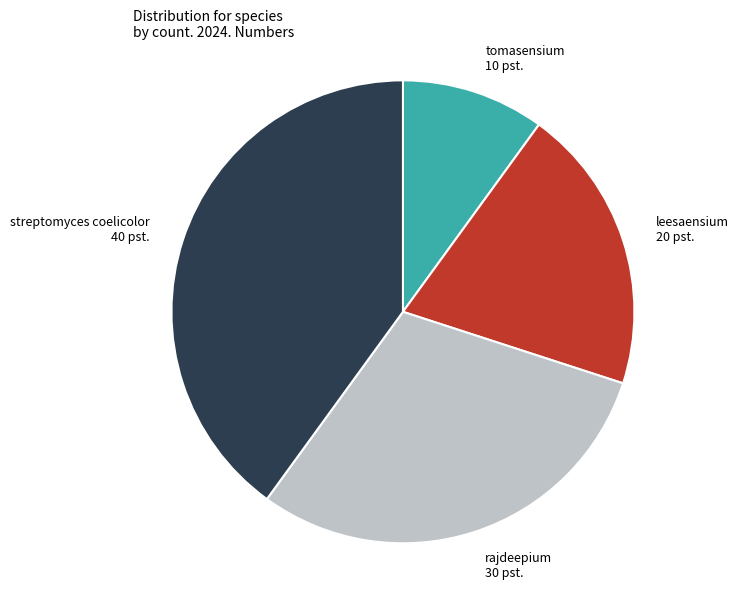

Does any single category account for the majority?

No